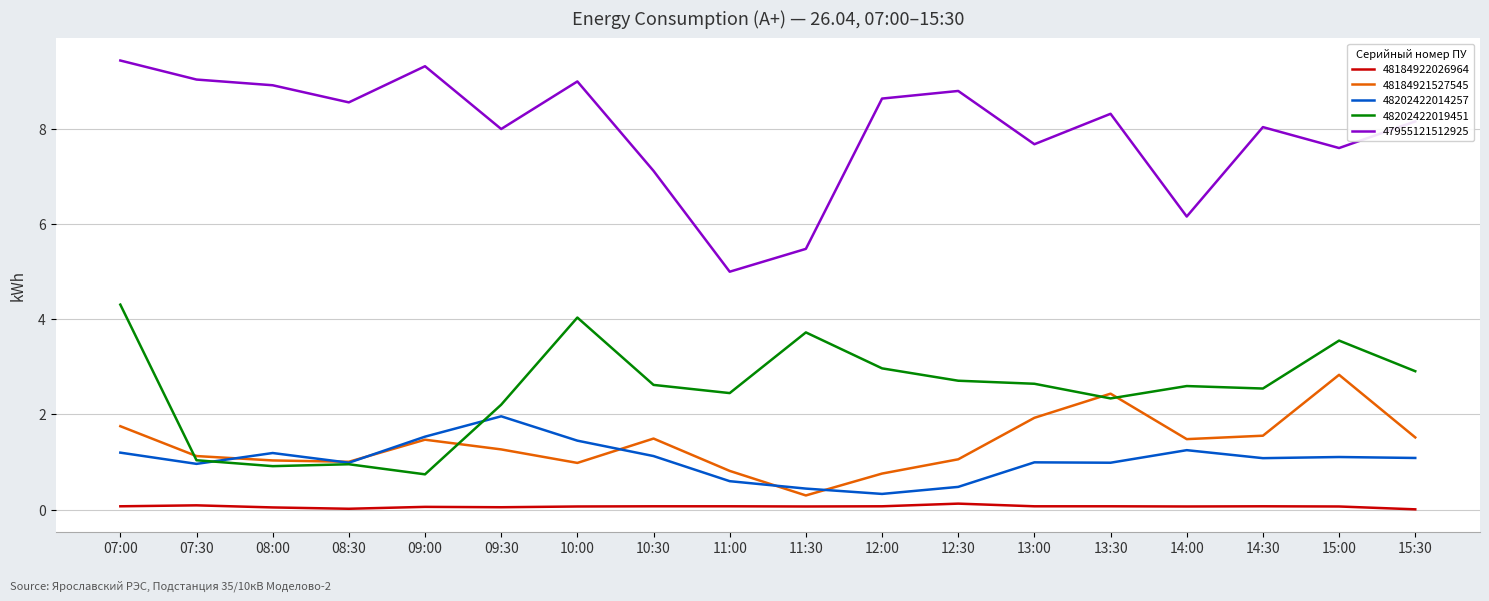

How many distinct data groups are displayed?

5